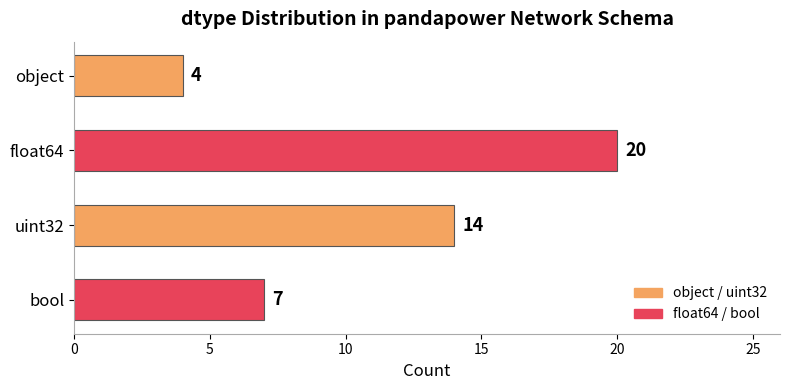

Approximately how many times larger is the value at float64 compared to object?

5.0